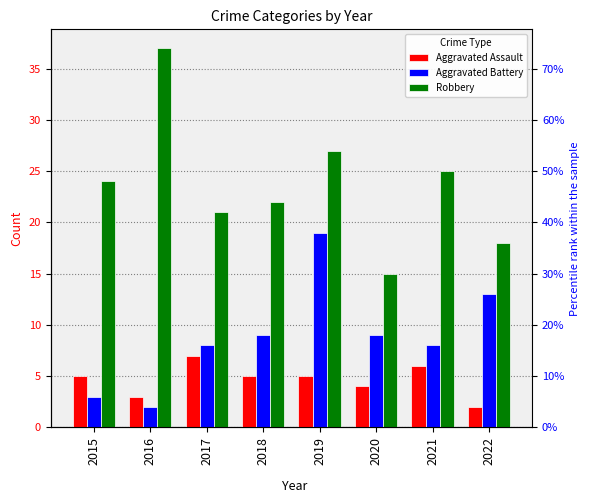

Between 2021 and 2022, which series saw the biggest shift?

Robbery